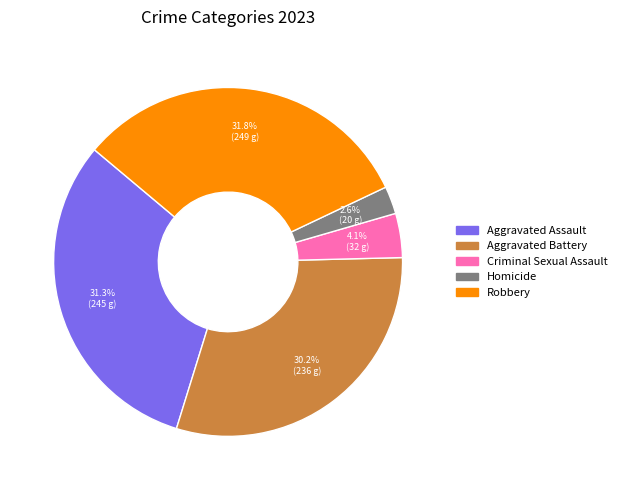

To the nearest percent, what portion does Aggravated Battery represent?

30%